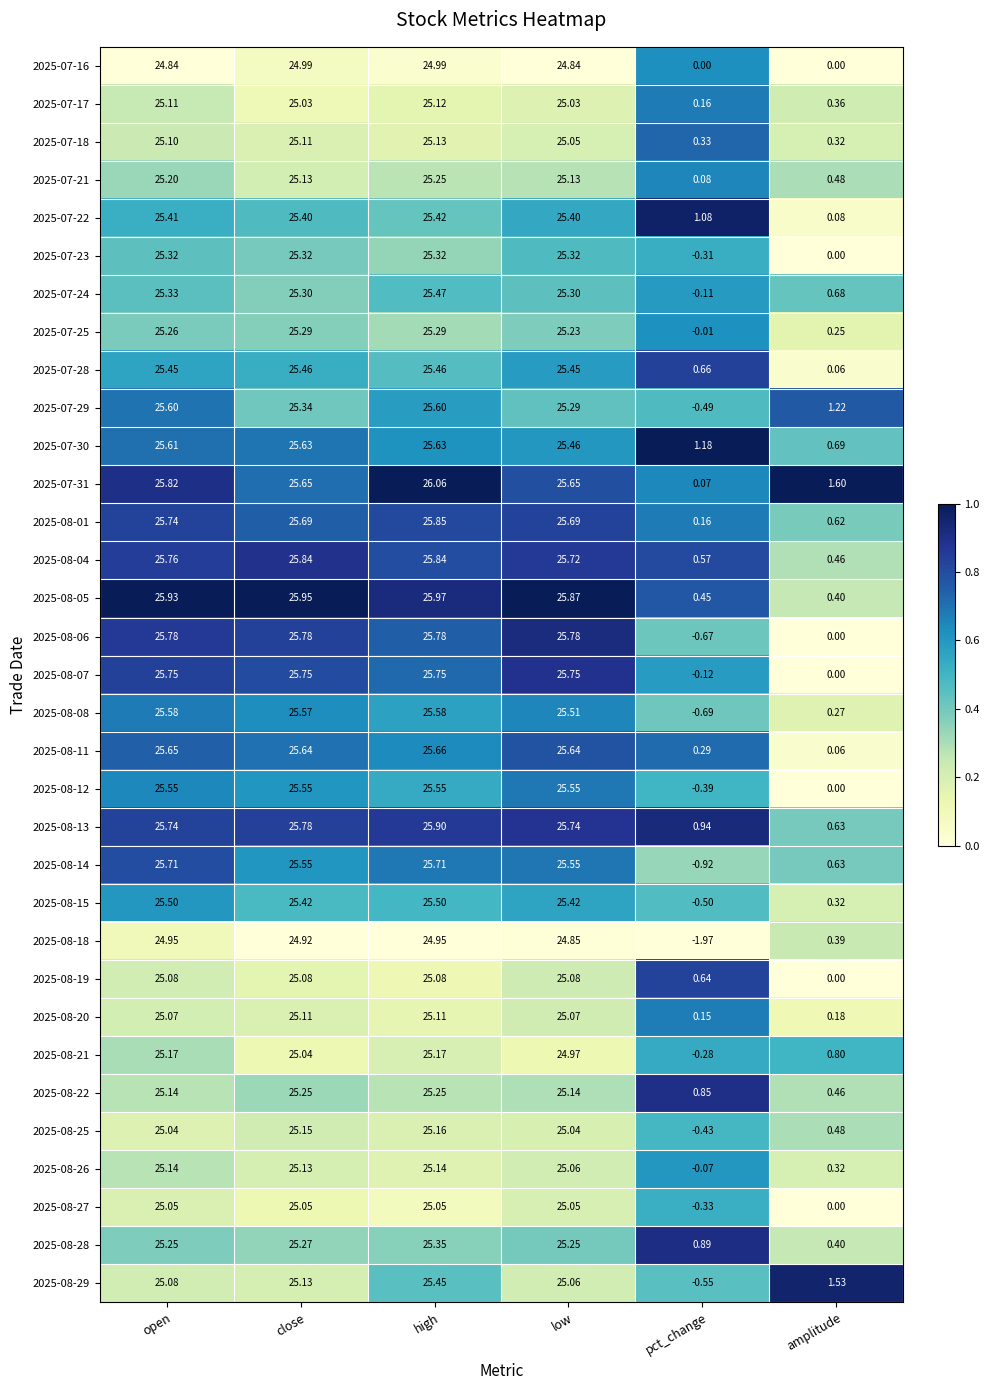

Which label corresponds to the smallest value in the chart?

pct_change